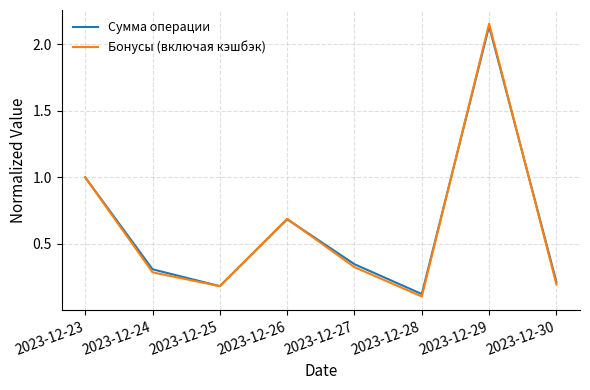

Which series changed the most between 2023-12-23 and 2023-12-28?

Бонусы (включая кэшбэк)